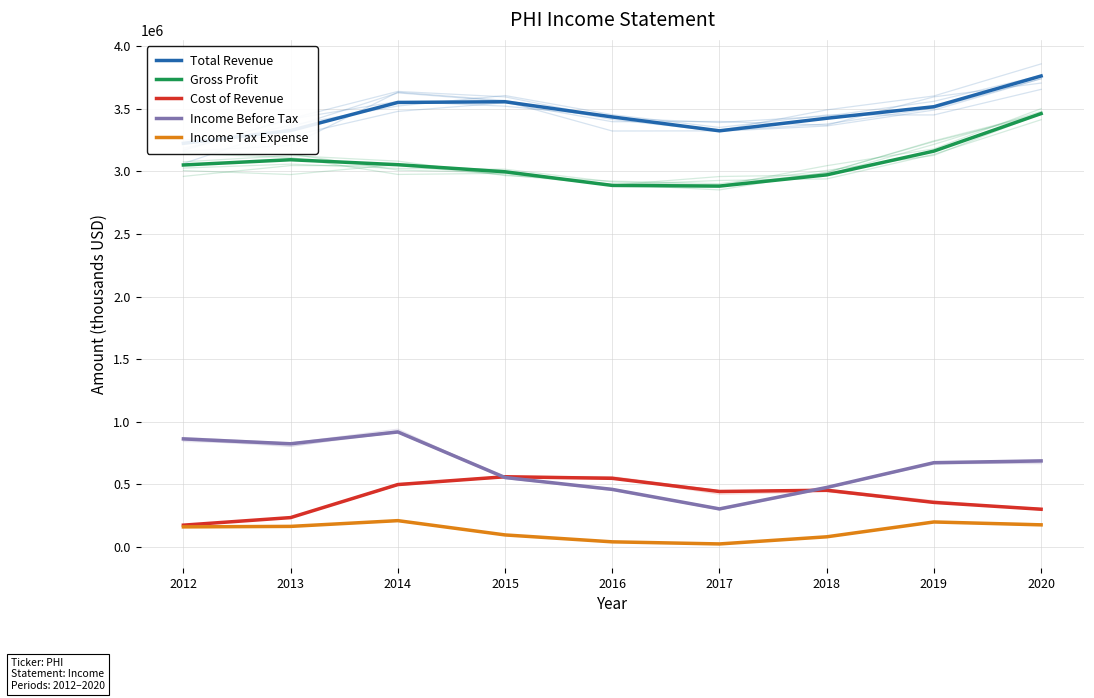

True or false: Gross Profit and Income Before Tax intersect in this chart.

False